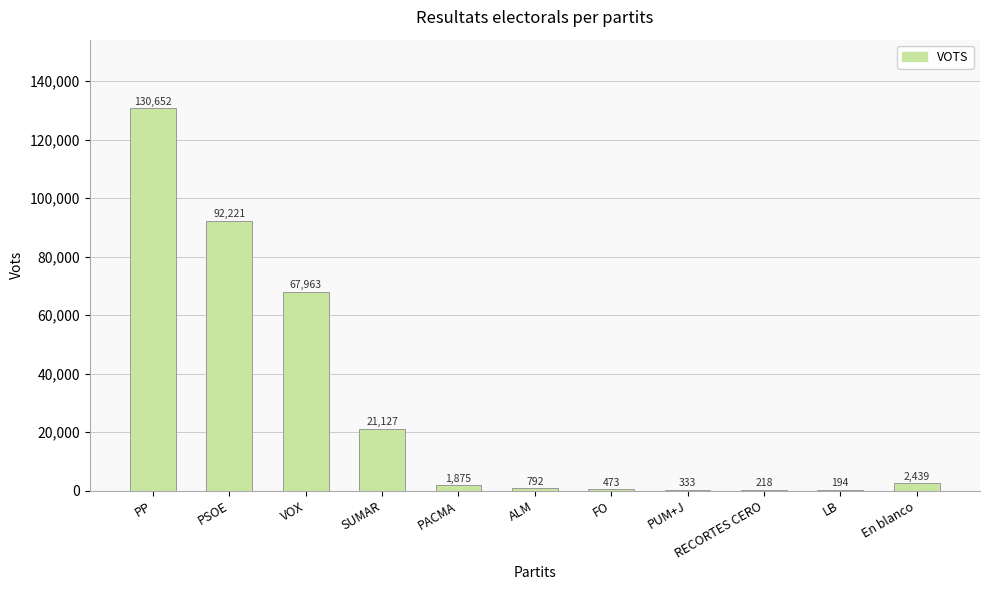

Approximately how many times larger is the value at PUM+J compared to RECORTES CERO?

1.5